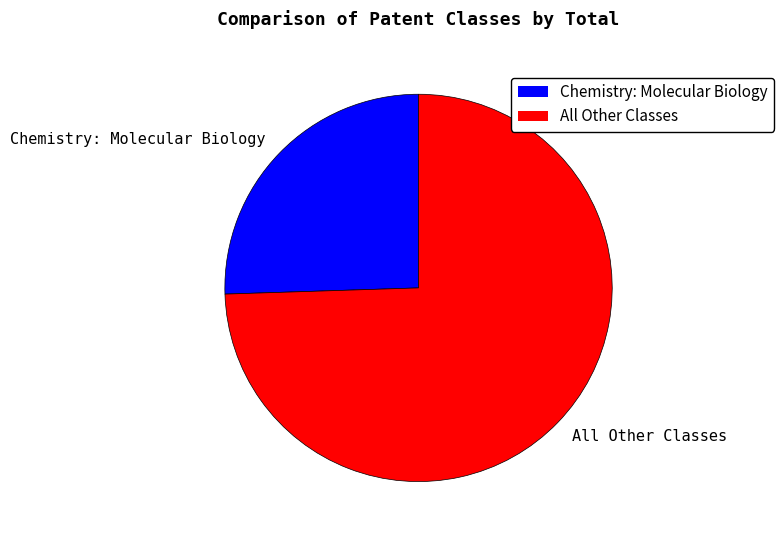

How many slices are in this pie chart?

2